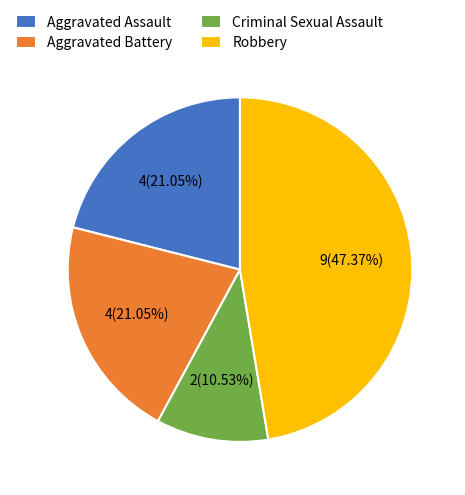

To the nearest percent, what is the difference between the largest and smallest slice percentages?

37%